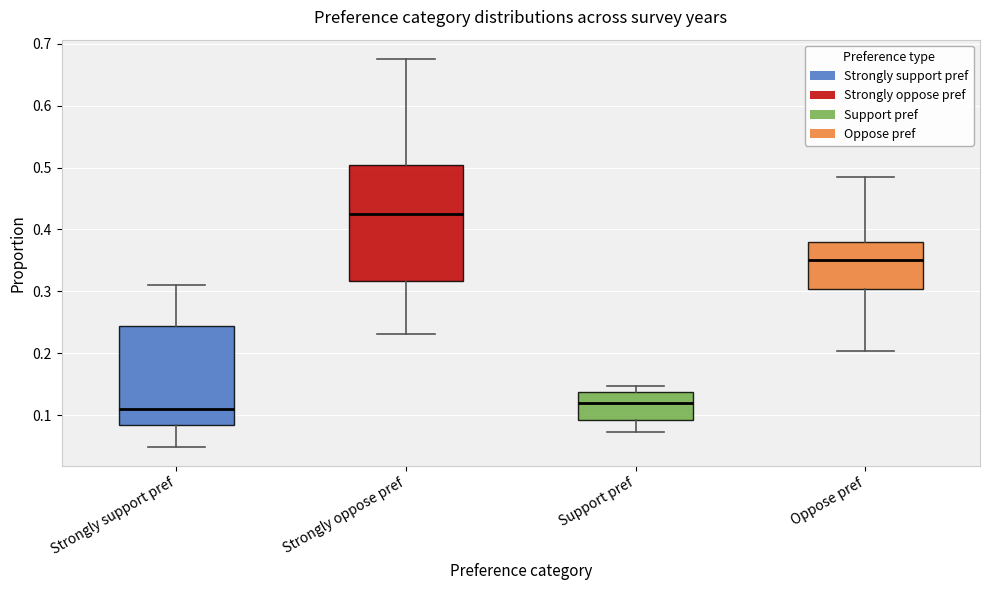

Where is the upper edge of the box for Strongly oppose pref on the y-axis? The values are not printed on the chart, so give them approximately, as read against the axis.

0.50